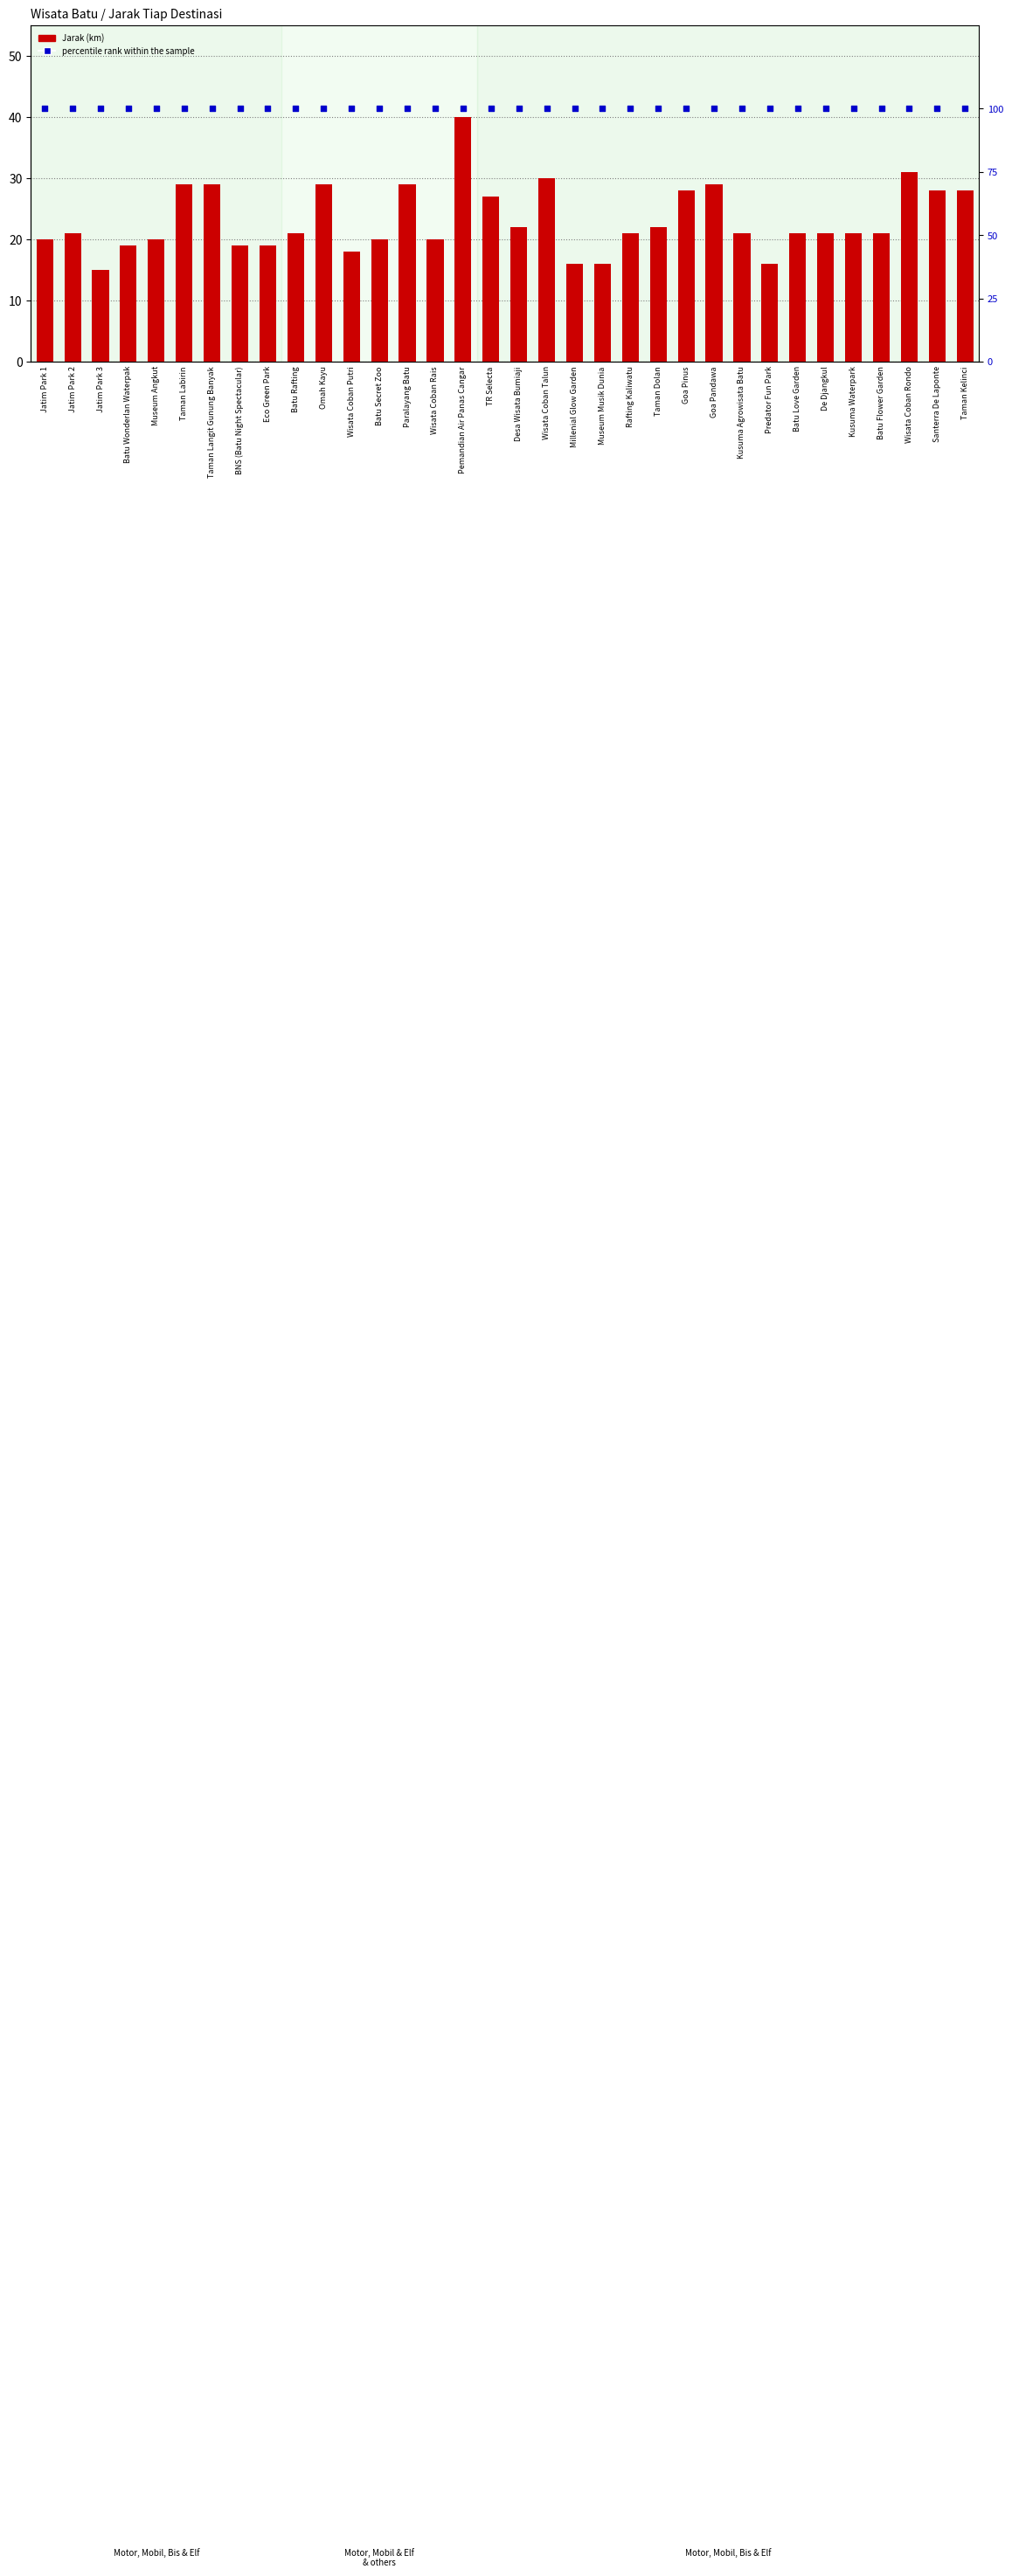

Which series has the largest total across all categories?

percentile rank within the sample